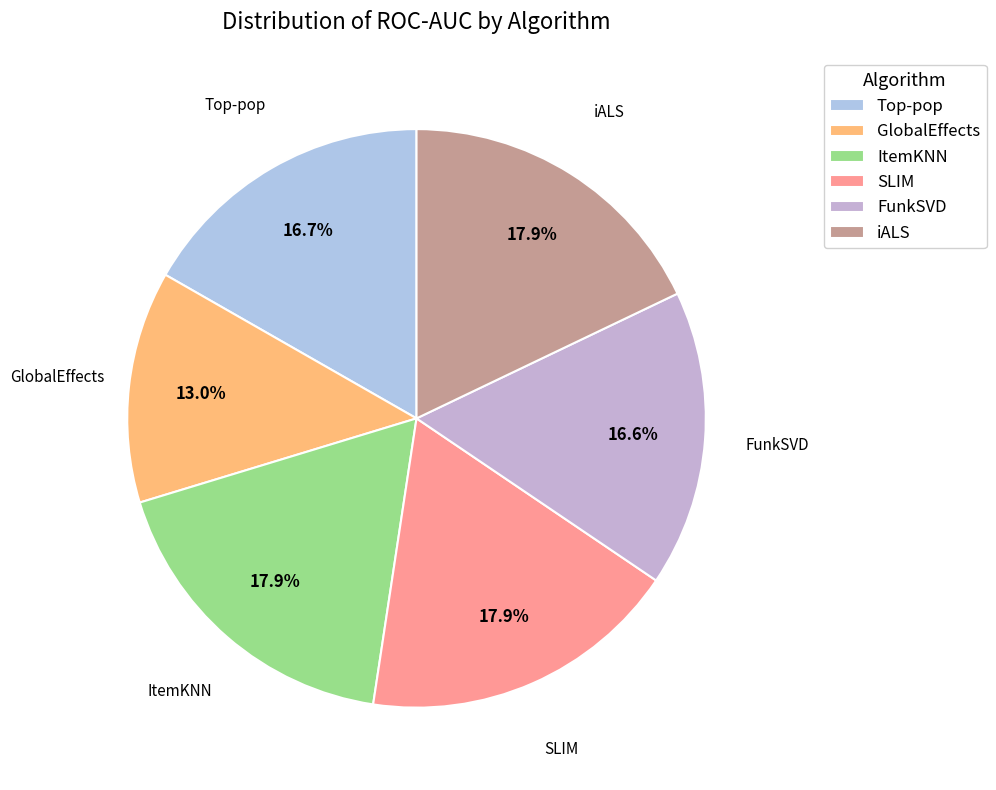

What is the smallest slice in the pie chart?

GlobalEffects